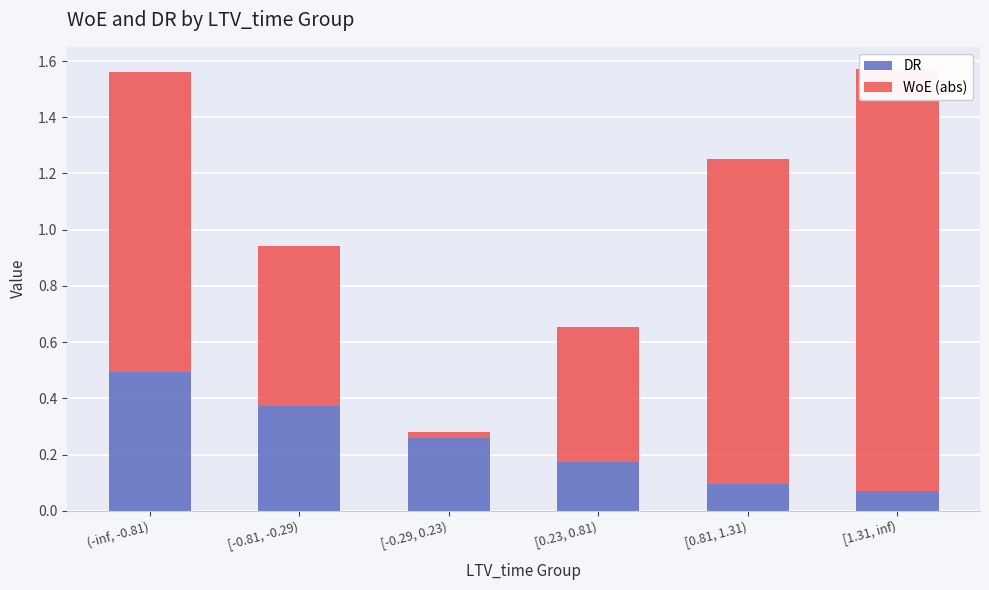

At [0.81, 1.31), list the series in order from largest to smallest.

WoE (abs), DR